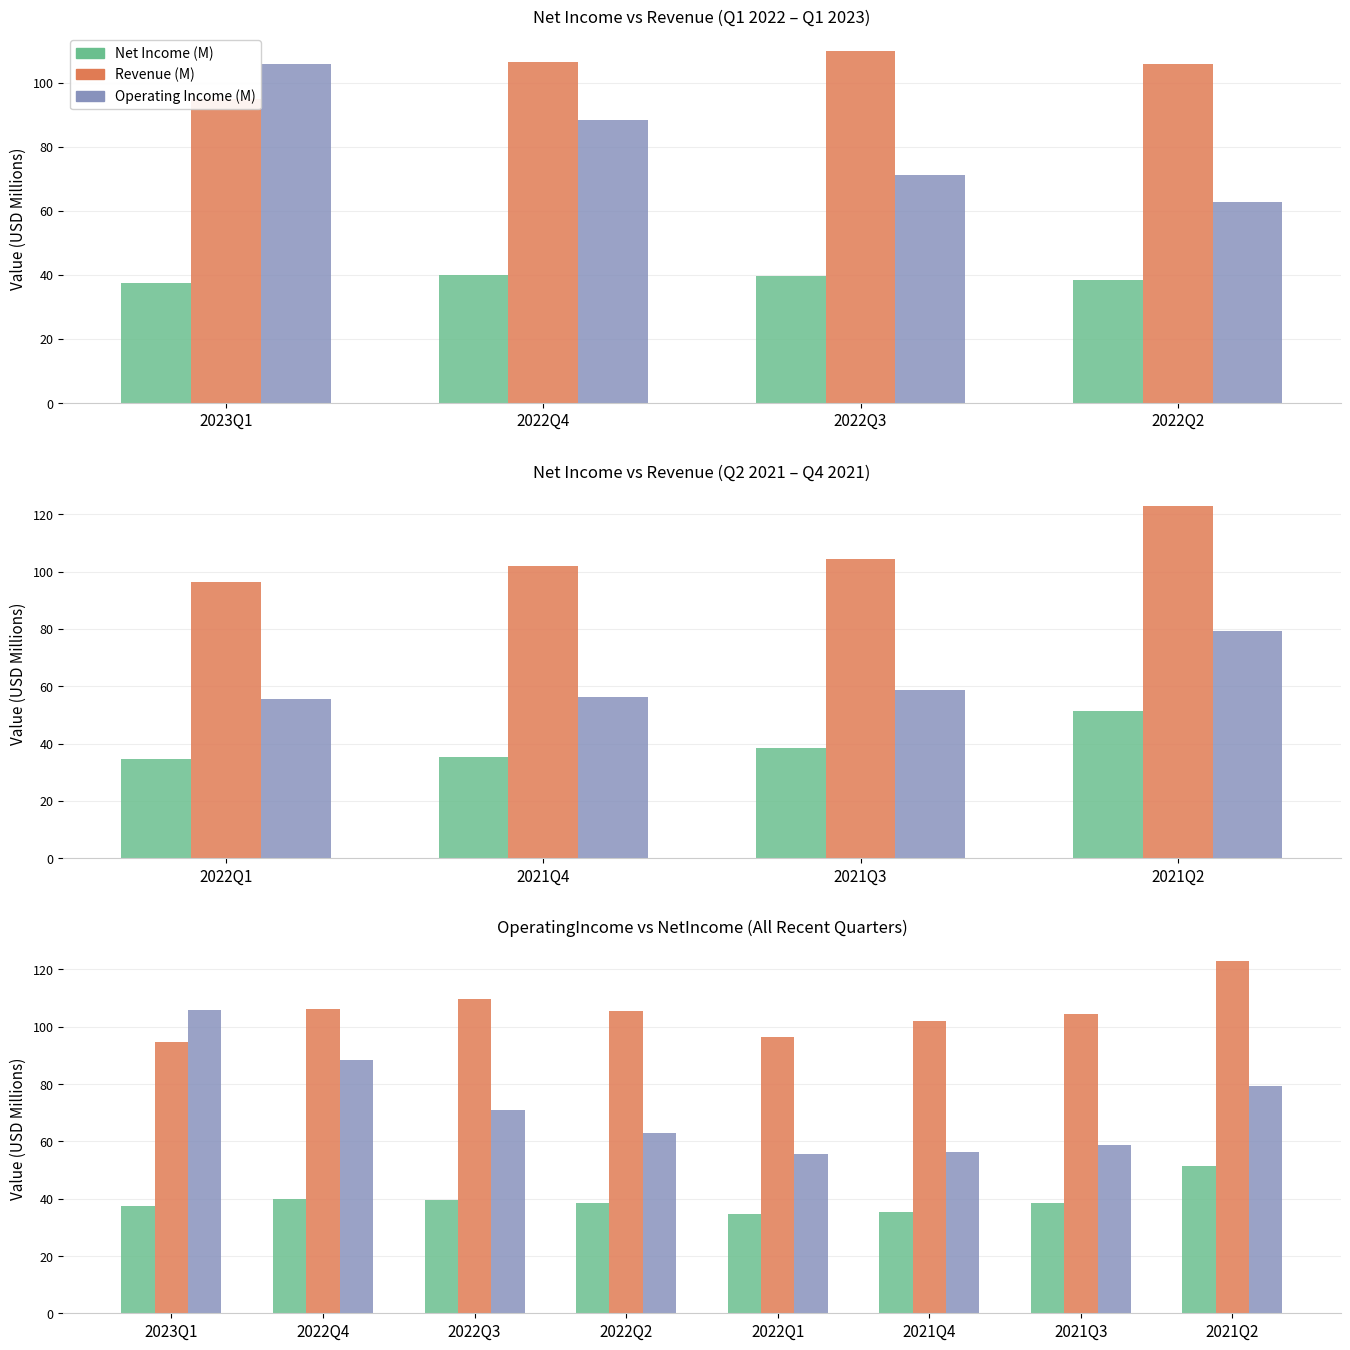

The Revenue (M) series shows 159.3 at 2023Q1. True or false?

False